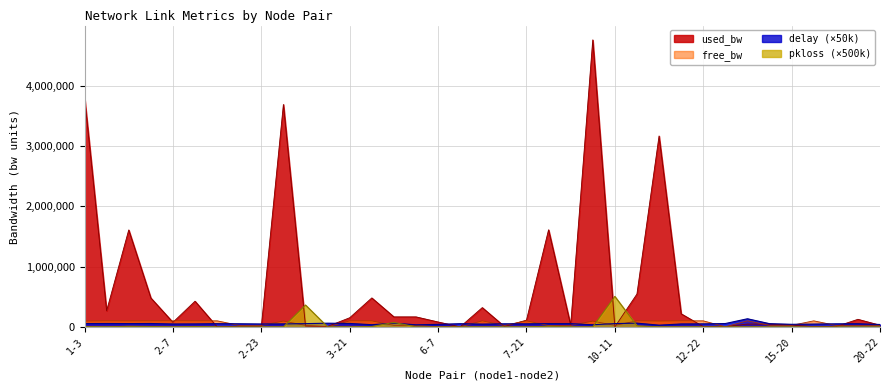

What is the maximum value for delay?

134444.2